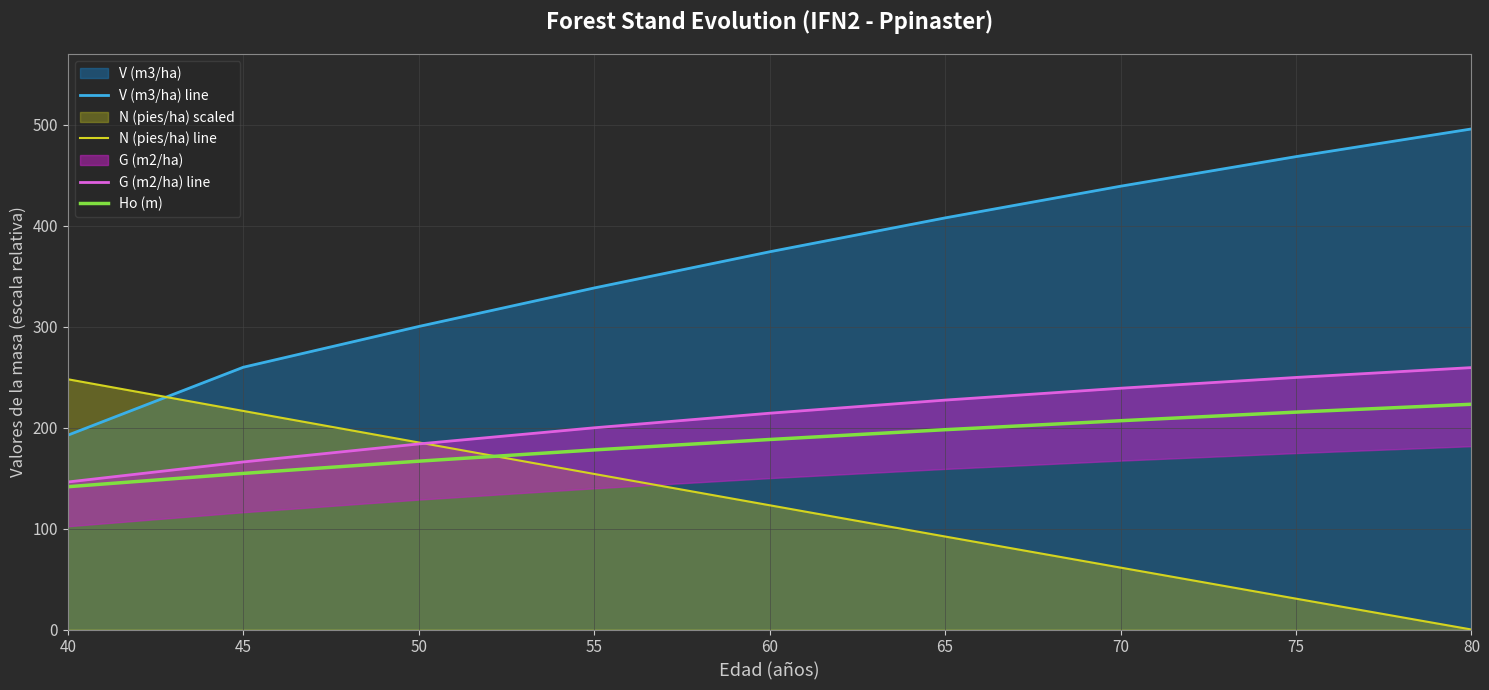

Is the value of V (m3/ha) line at 50 greater than the value of G (m2/ha) line at 65?

Yes